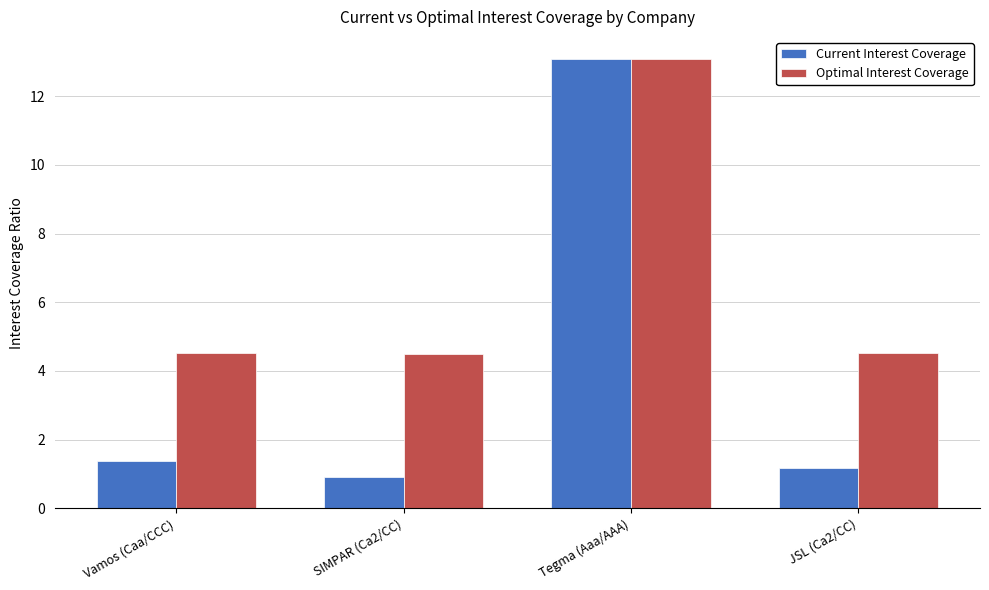

What is the label of the 1st bar from the right?

JSL (Ca2/CC)